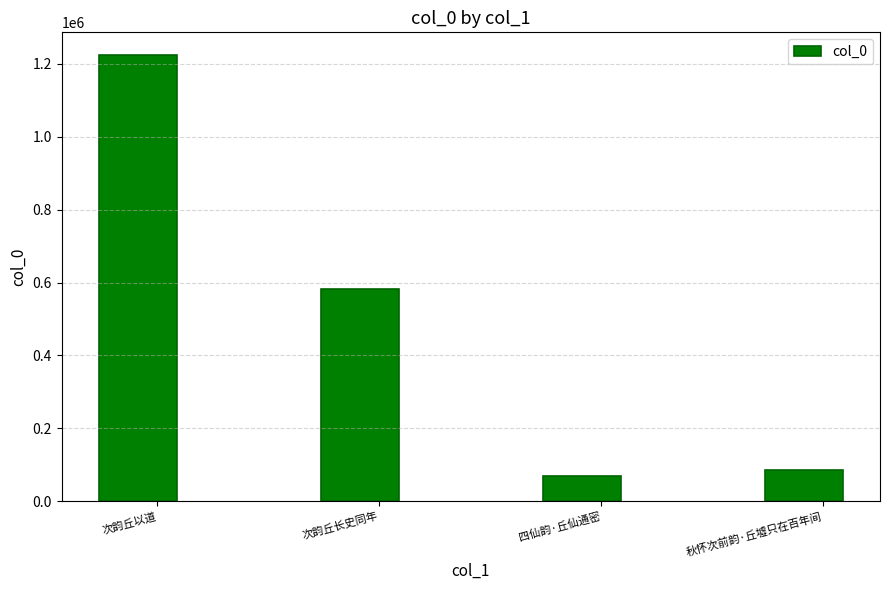

What is the difference between the maximum and second lowest values?

1139990